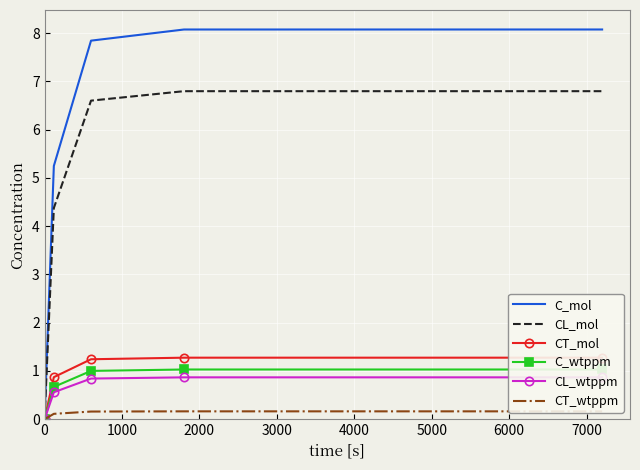

Reading left to right, list all the values displayed in this chart.

C_mol: 0.0	5.2	7.8	8.1	8.1
CL_mol: 0.0	4.4	6.6	6.8	6.8
CT_mol: 0.0	0.9	1.2	1.3	1.3
C_wtppm: 0.0	0.7	1.0	1.0	1.0
CL_wtppm: 0.0	0.6	0.8	0.9	0.9
CT_wtppm: 0.0	0.1	0.2	0.2	0.2